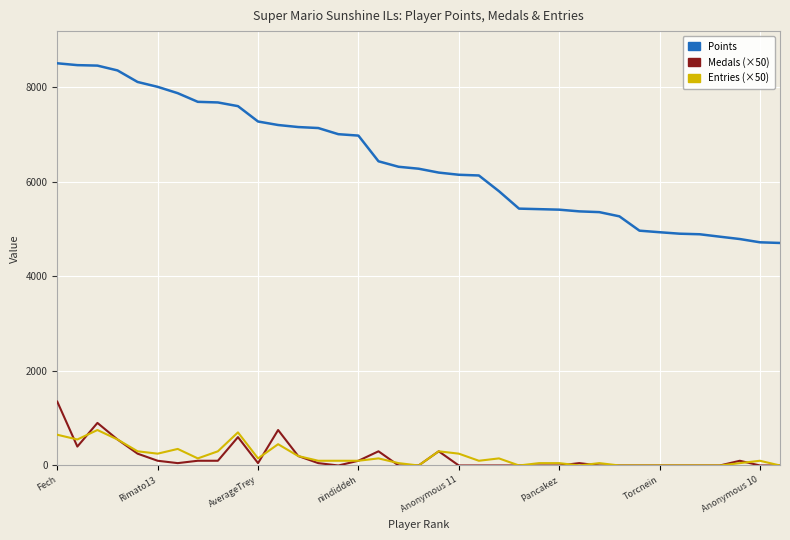

Which series has the largest range (max minus min)?

Points